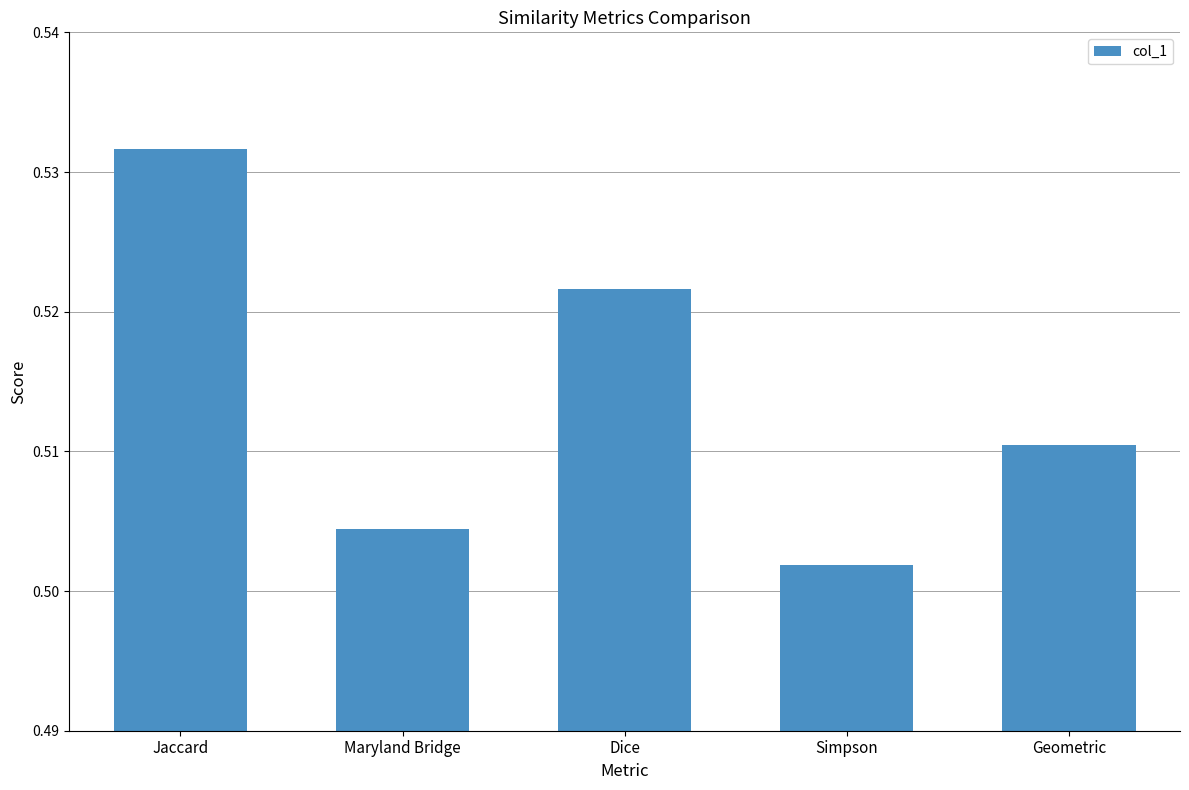

List the labels in order of value, largest first.

Jaccard, Dice, Geometric, Maryland Bridge, Simpson